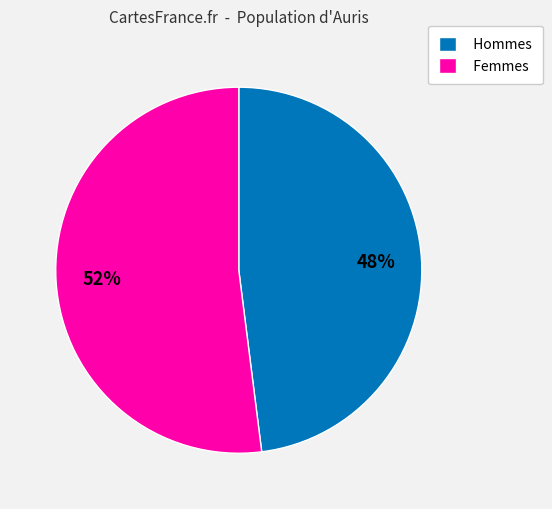

The Femmes slice represents 61% of the pie. True or false?

False